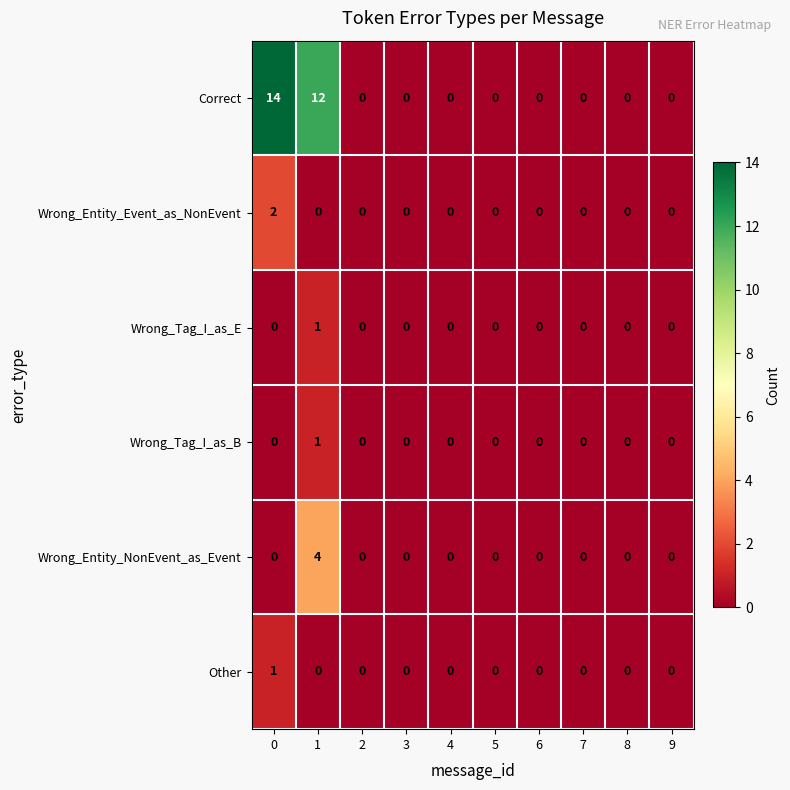

True or false: Wrong_Entity_Event_as_NonEvent has a value of -1 at 3.

False